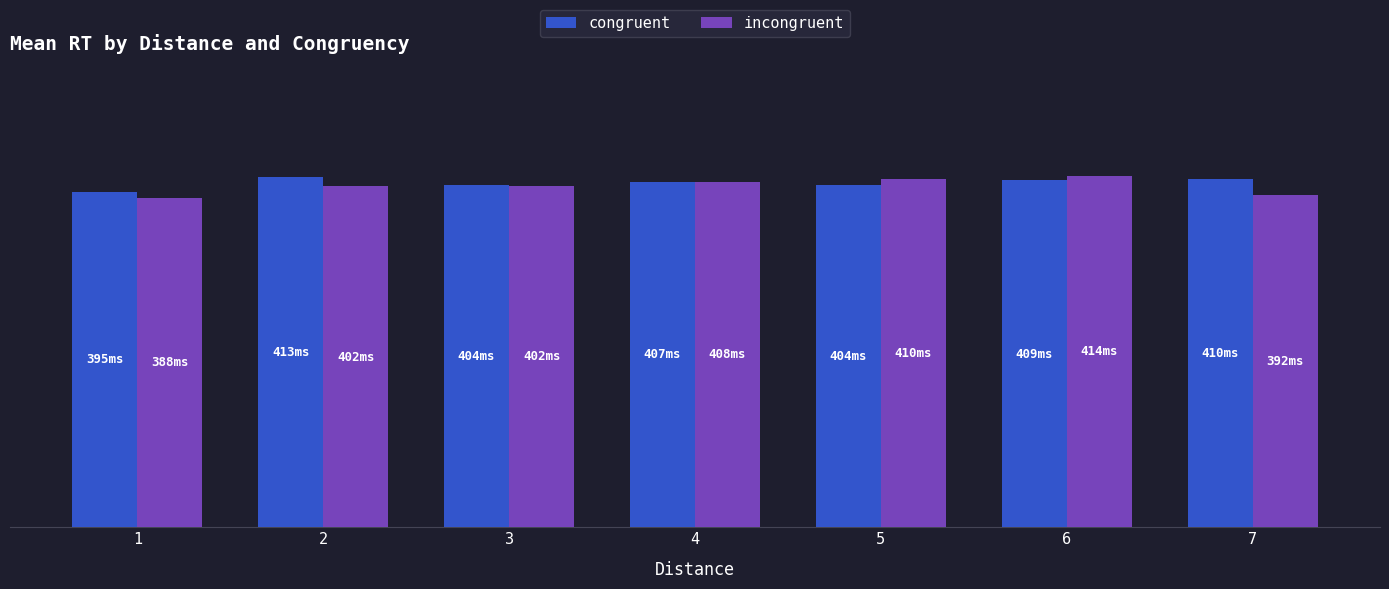

Which category has the highest value across all series?

6